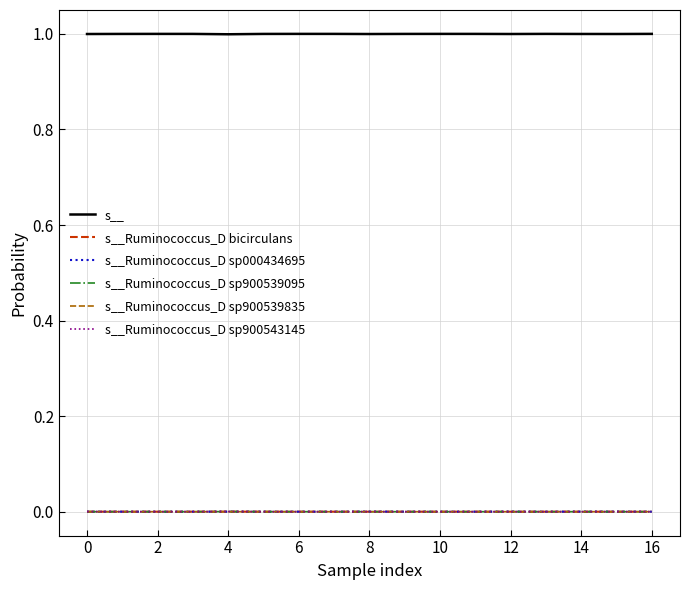

True or false: s__Ruminococcus_D sp000434695 and s__ intersect in this chart.

False